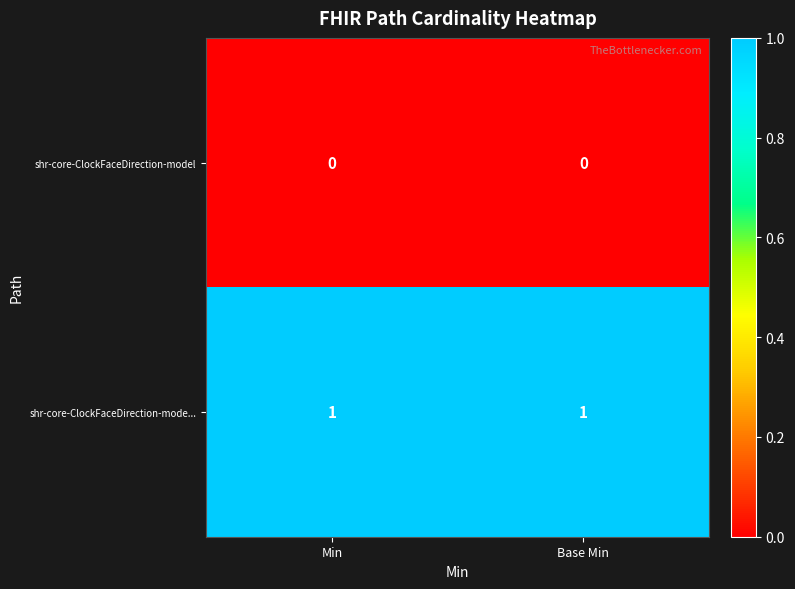

The shr-core-ClockFaceDirection-mode... series shows 1 at Min. True or false?

True